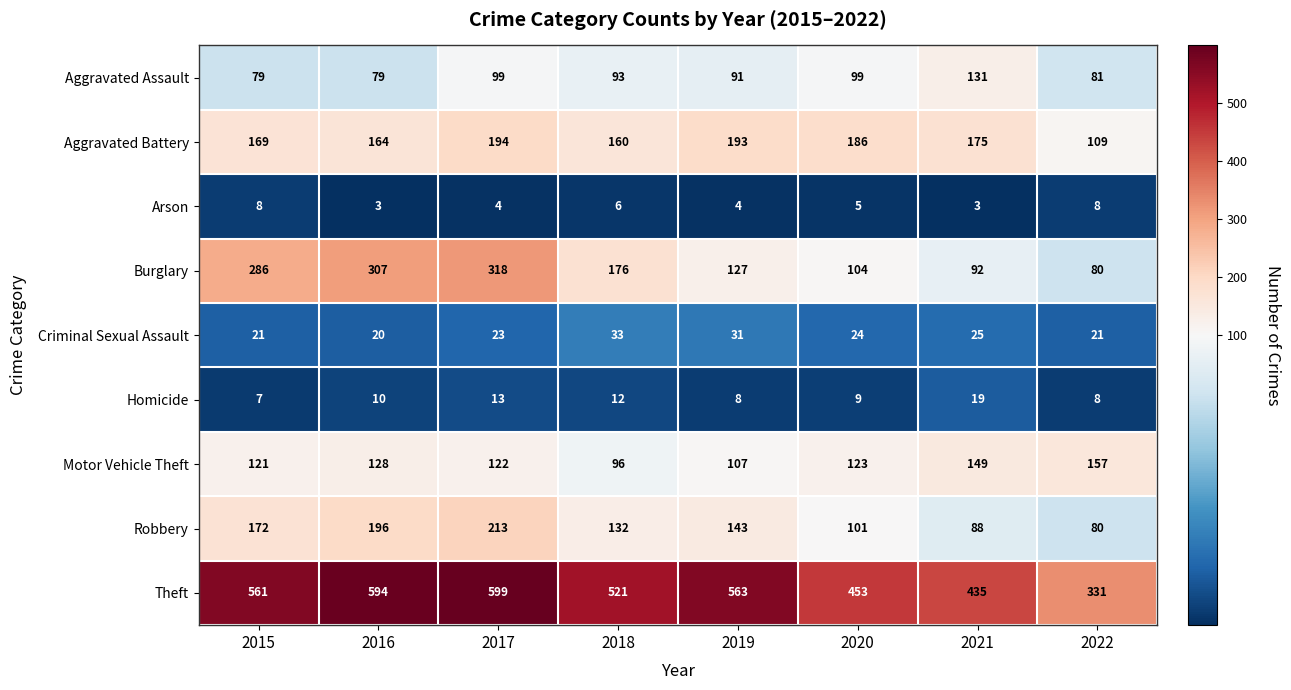

Where is Aggravated Battery nearest to the value 151?

2018